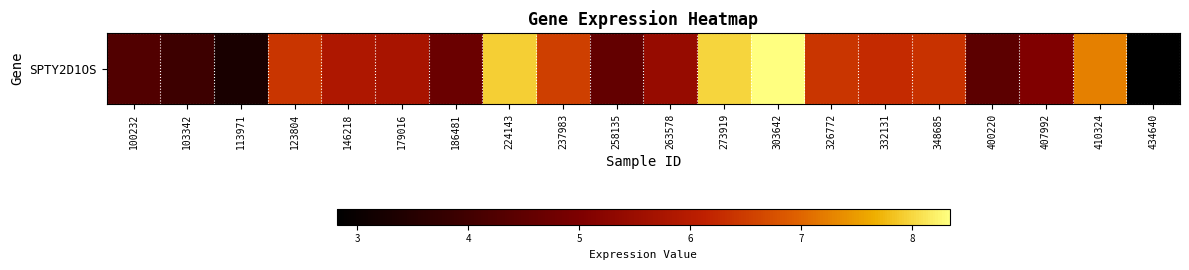

True or false: the data shows 6.5 at 237983.

True